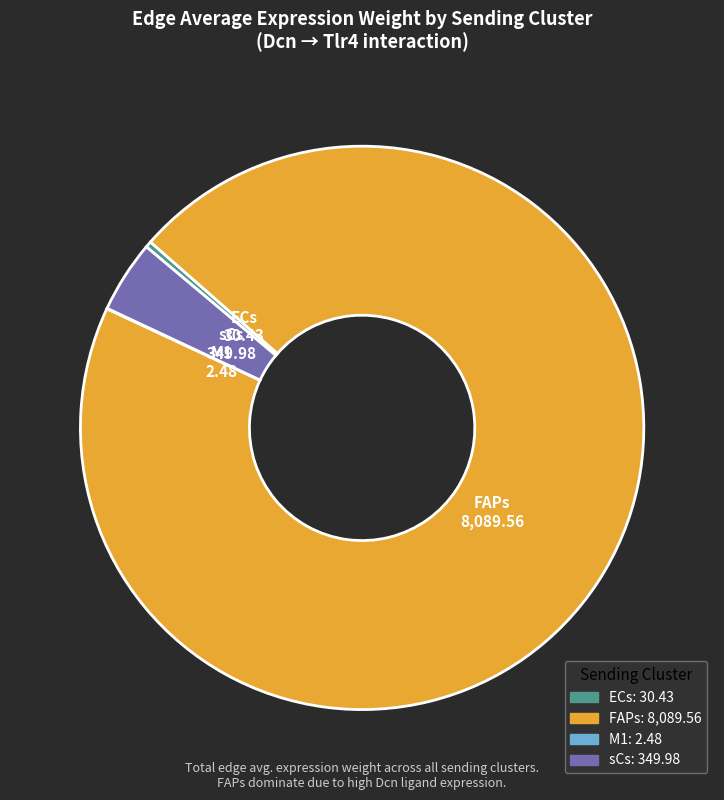

Which slice is the largest?

FAPs